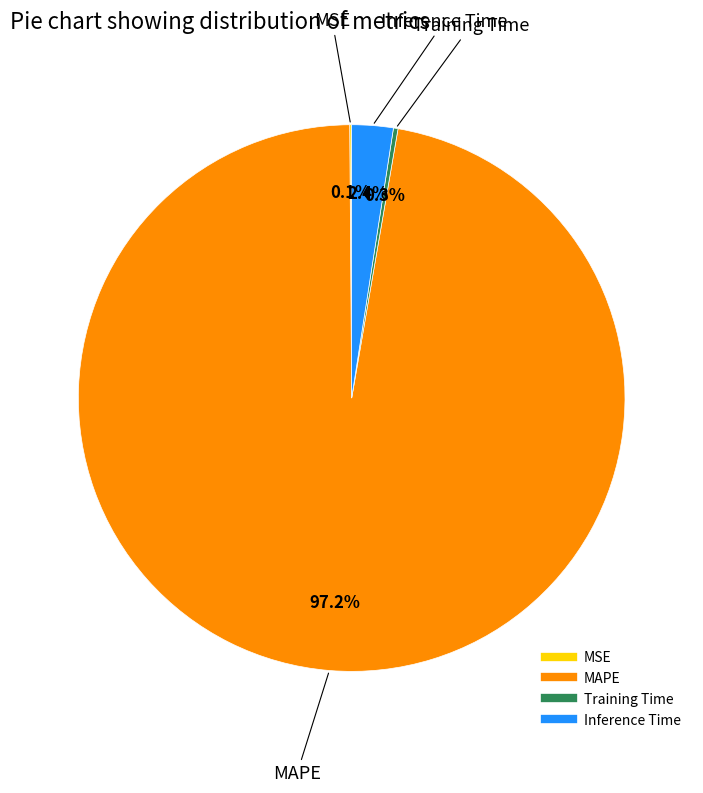

To the nearest percent, what is the difference between the largest and smallest slice percentages?

97%